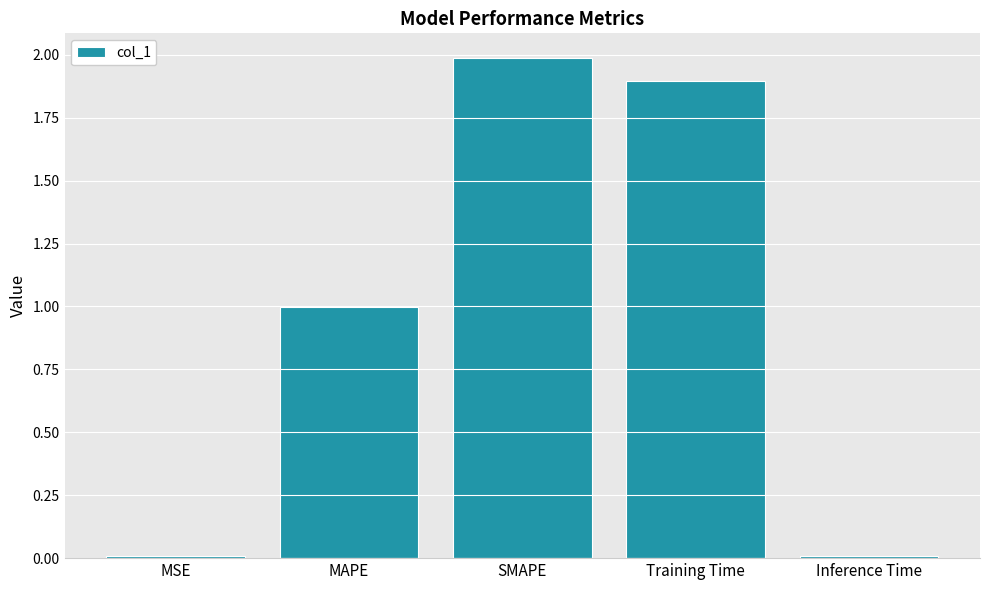

What is the sum of all values?

4.9